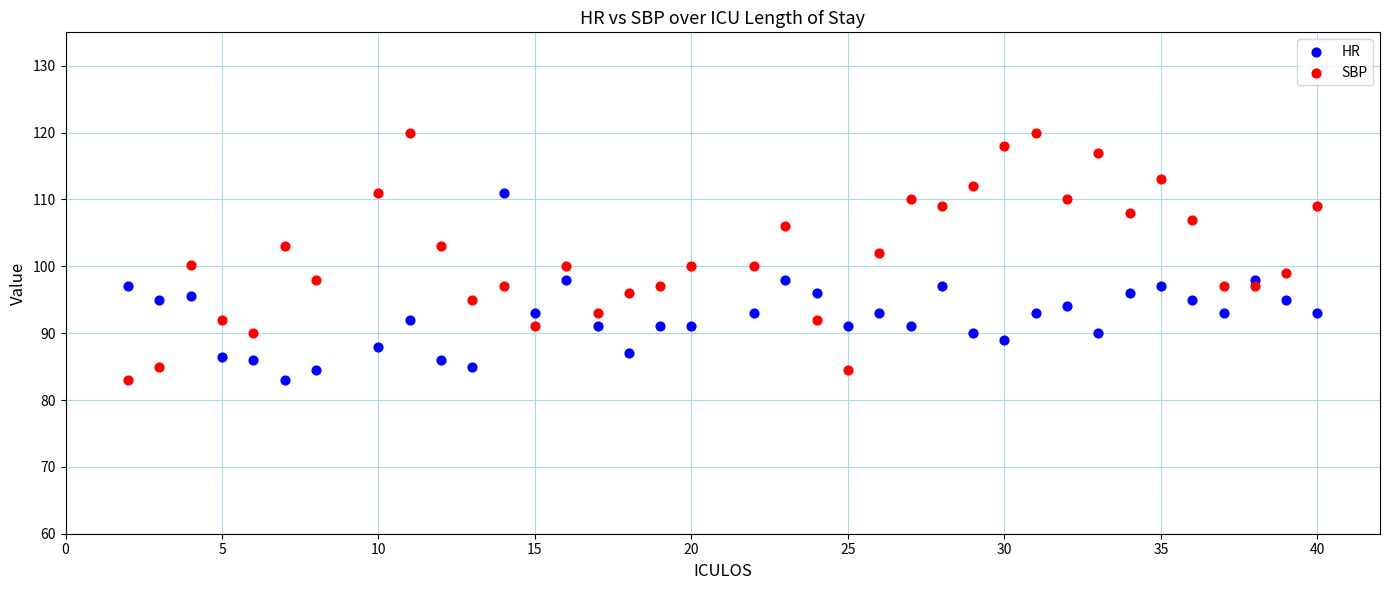

Across all data points, what is the range of Y values (max minus min)?

37.0